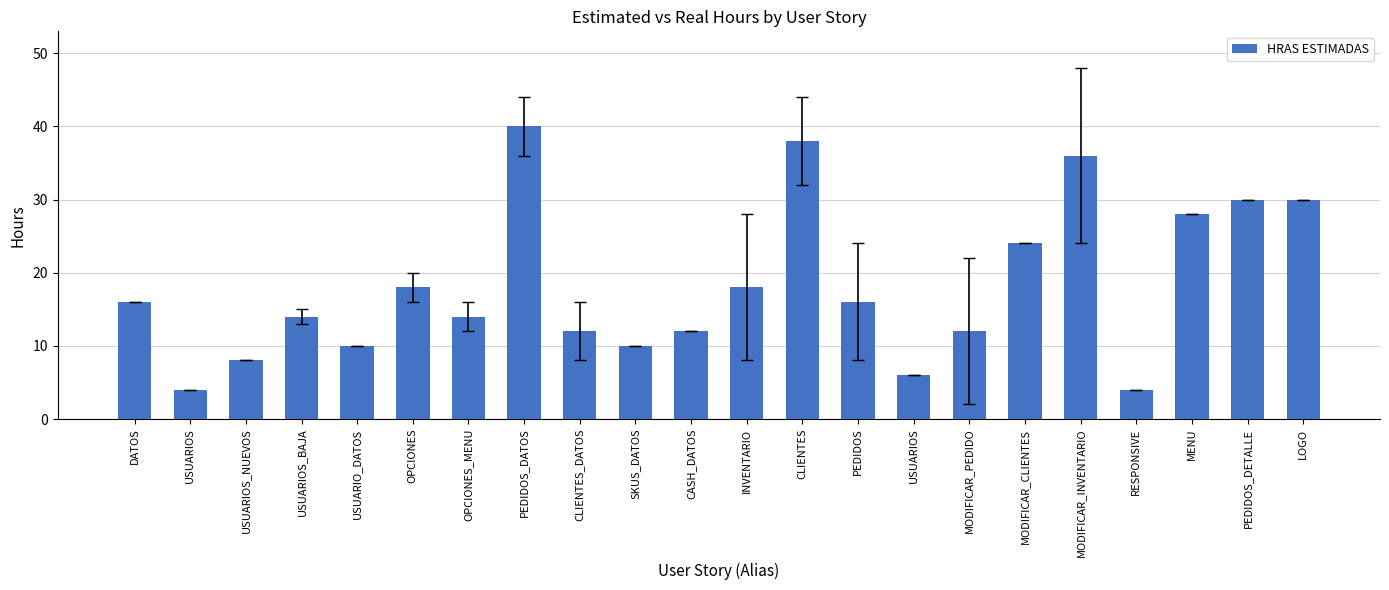

Approximately how many times larger is the value at MENU compared to PEDIDOS_DATOS?

0.7